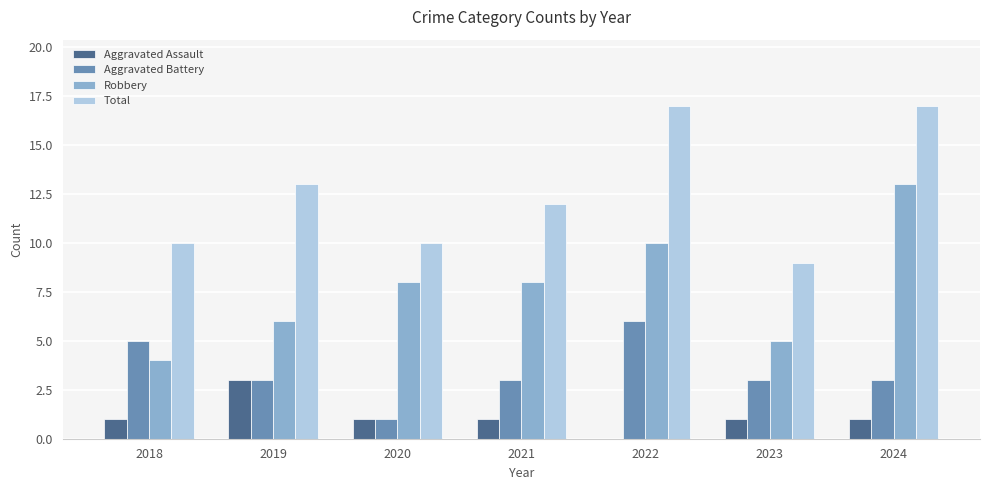

At which label does Aggravated Battery reach its peak?

2022